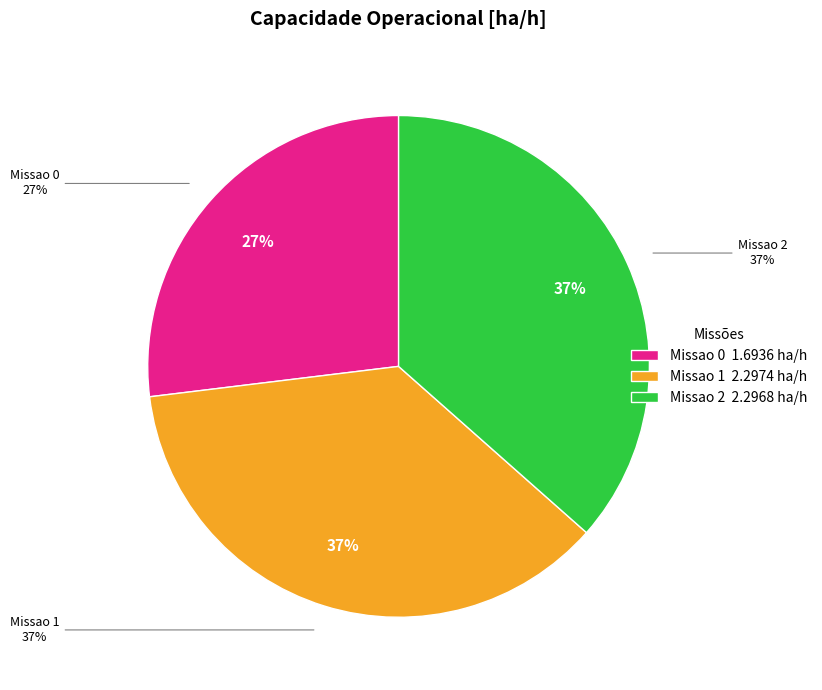

Approximately how many times larger is the value at Missao 1 compared to Missao 2?

1.0